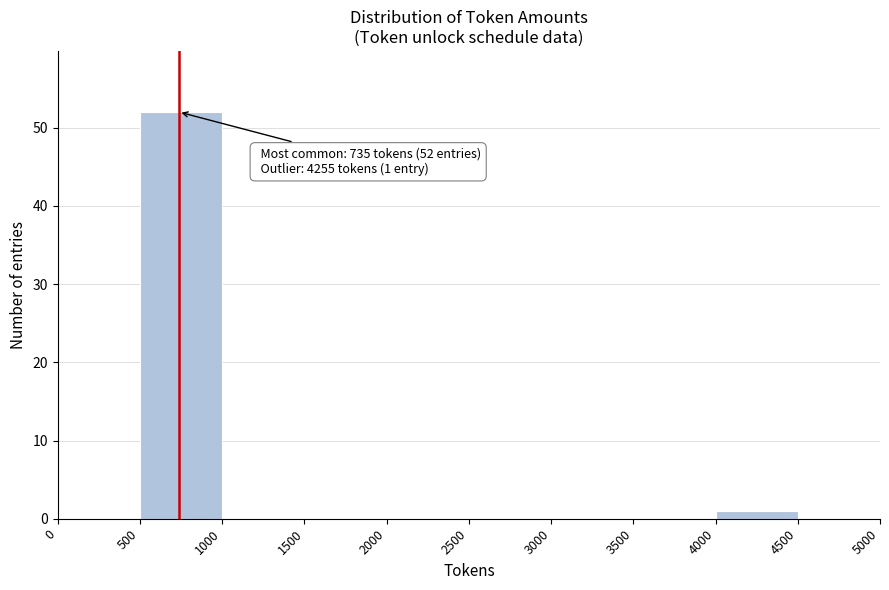

Which range on the x-axis has the tallest bar?

500 to 1000